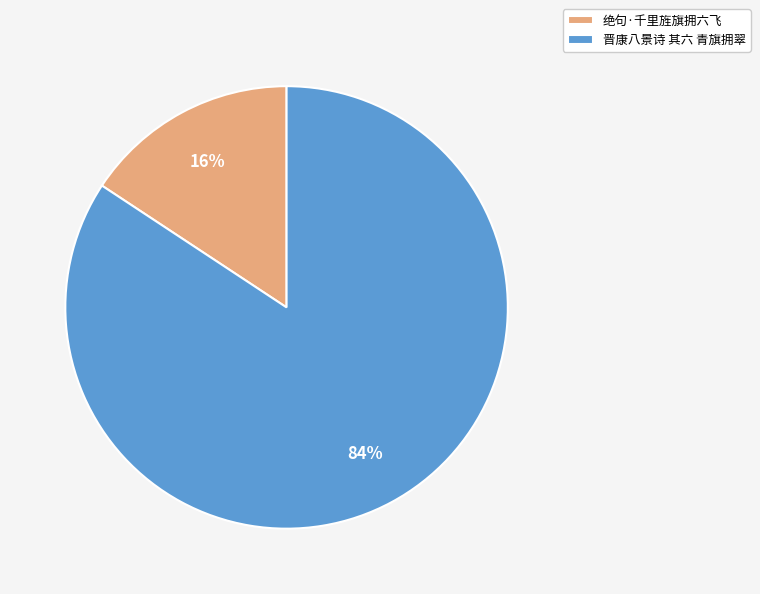

To the nearest percent, what portion does 绝句·千里旌旗拥六飞 represent?

16%